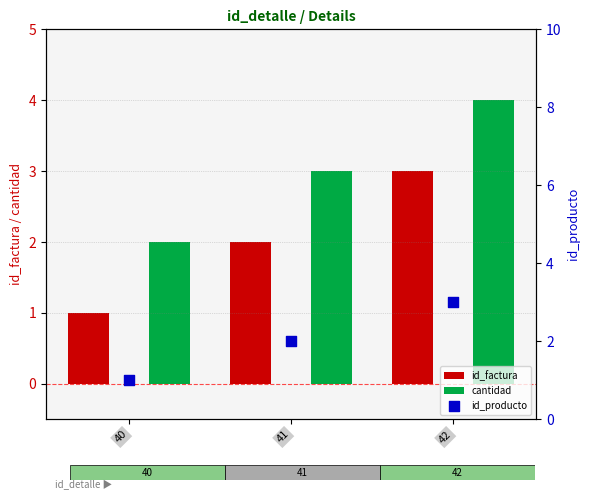

Which series has the largest total across all categories?

cantidad